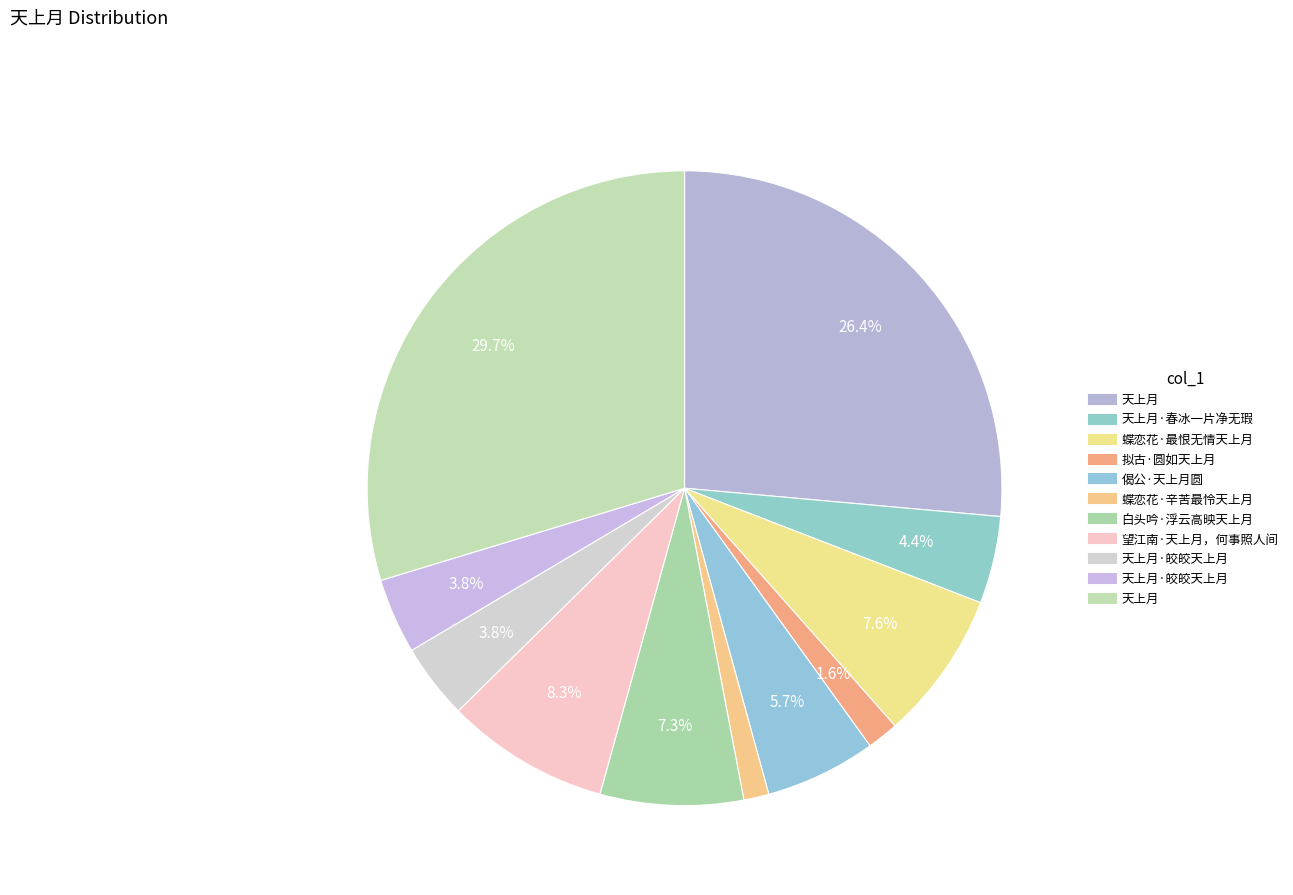

How many segments does this pie chart have?

11